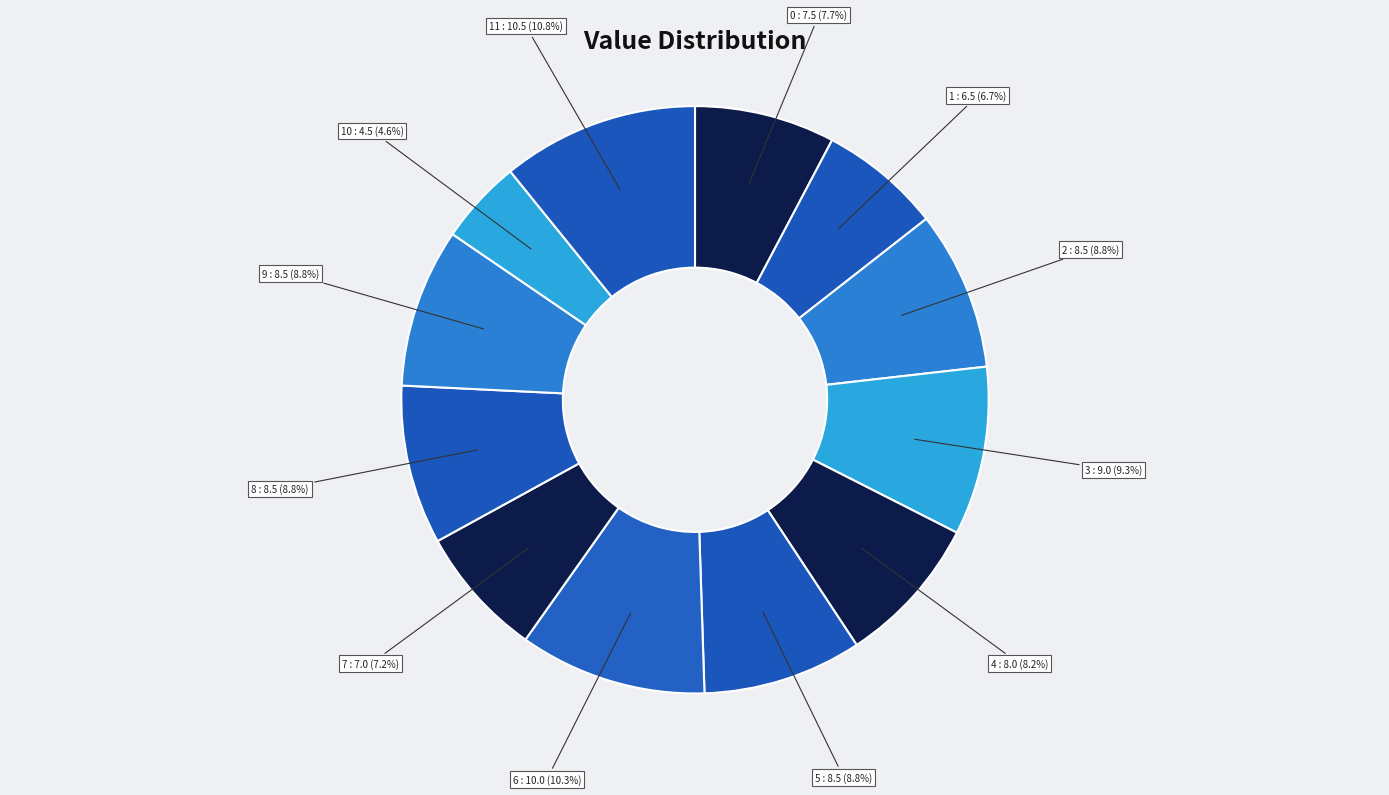

Which slice is the smallest?

10